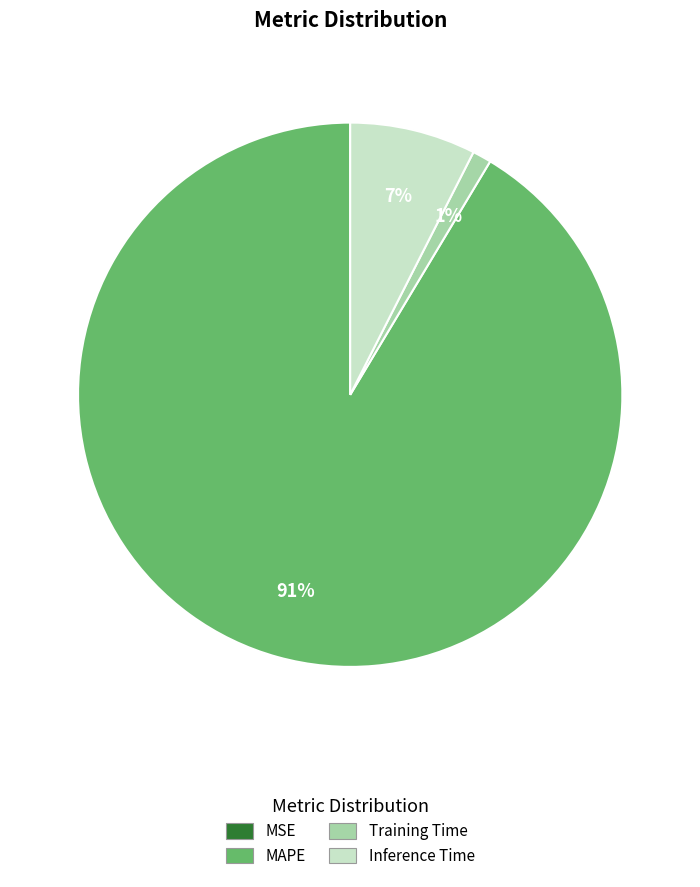

To the nearest percent, what is the average slice percentage?

25%